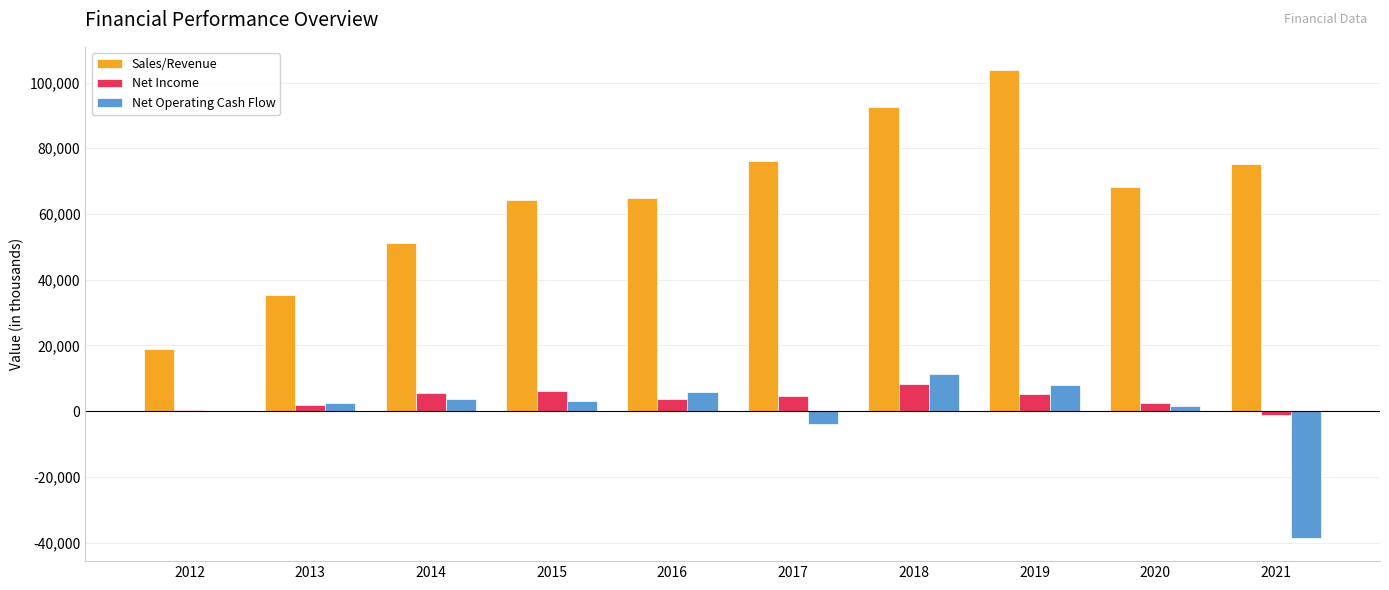

The value of Net Operating Cash Flow at 2018 is 19600.5. True or false?

False